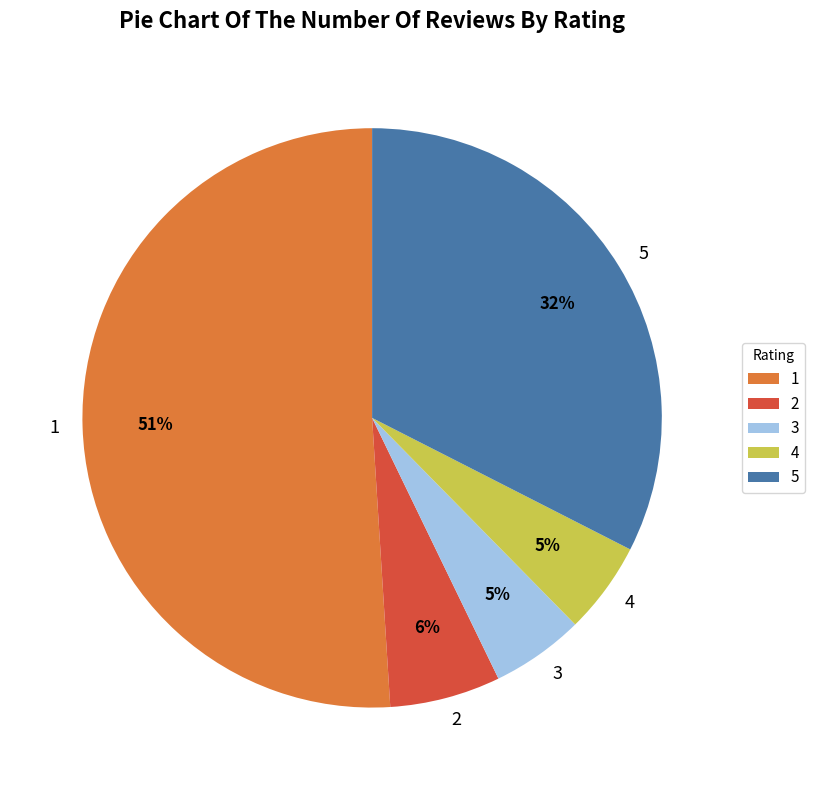

Do 3 and 5 together represent more than half of the pie?

No